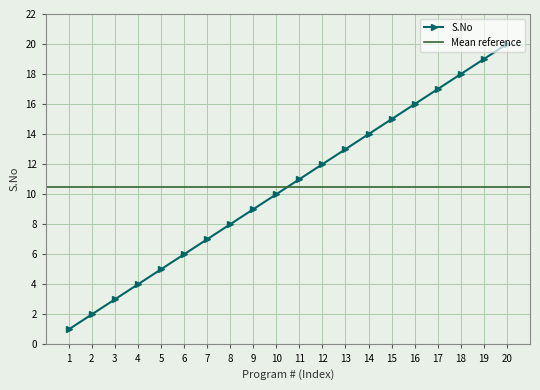

True or false: the data has more than 2 interior local peaks.

False